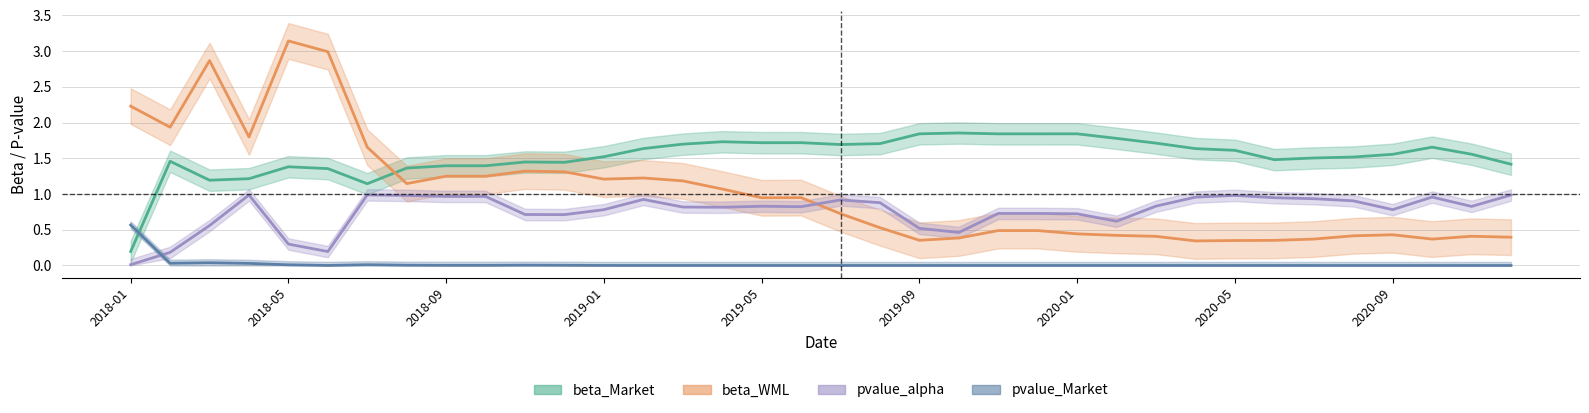

What is the value of the beta_Market point at the 32nd from the left?

1.5